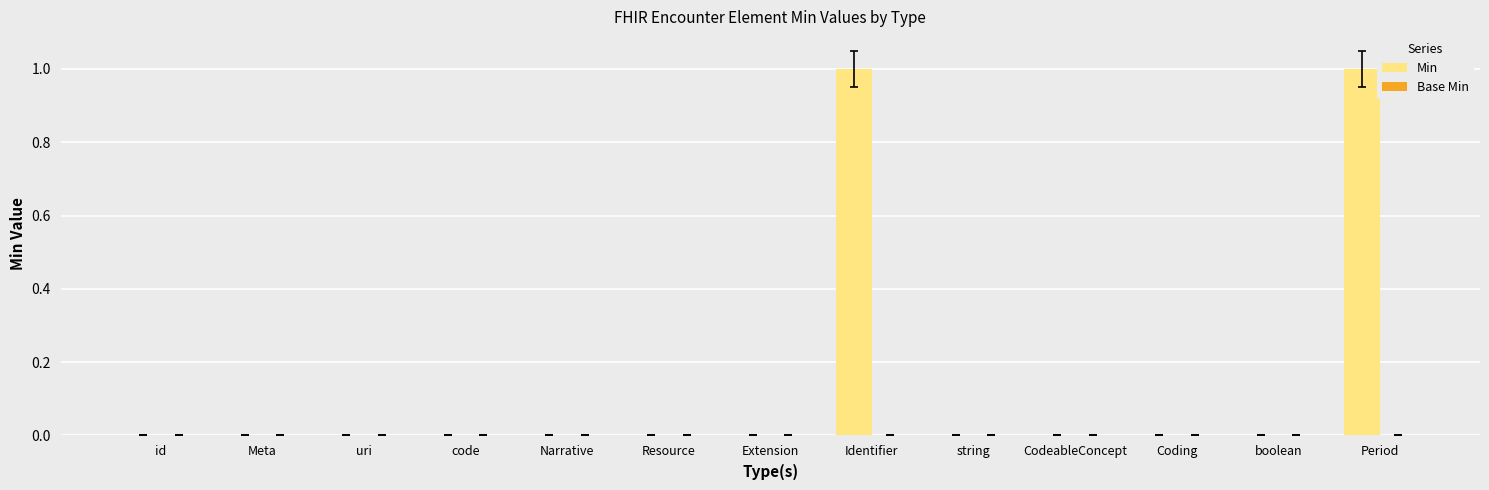

How many data points does each series have?

13